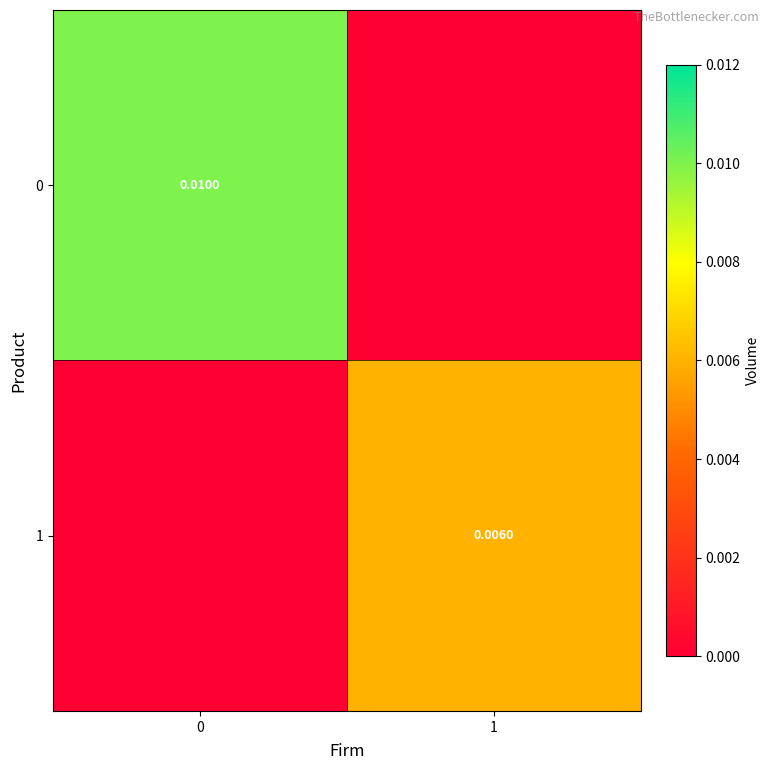

Is the value of 1 at 1 greater than the value of 0 at 0?

No